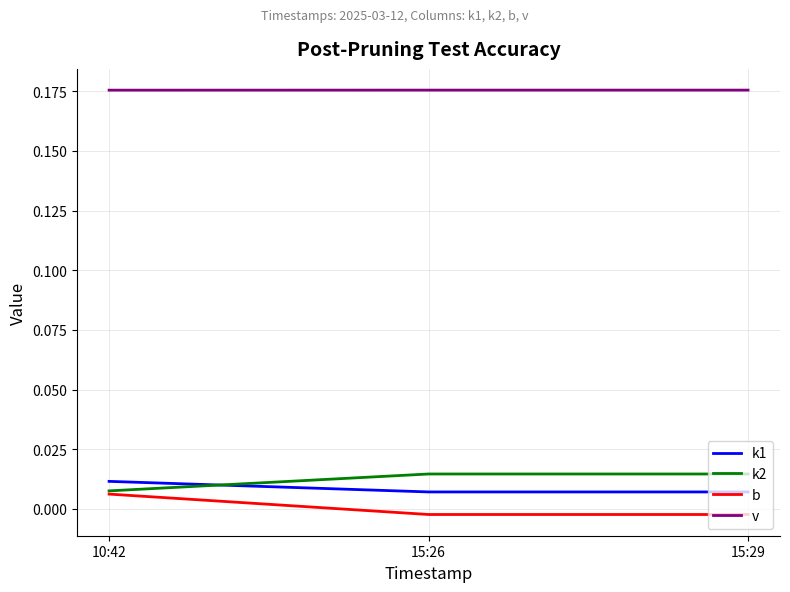

How many series are shown in this chart?

4